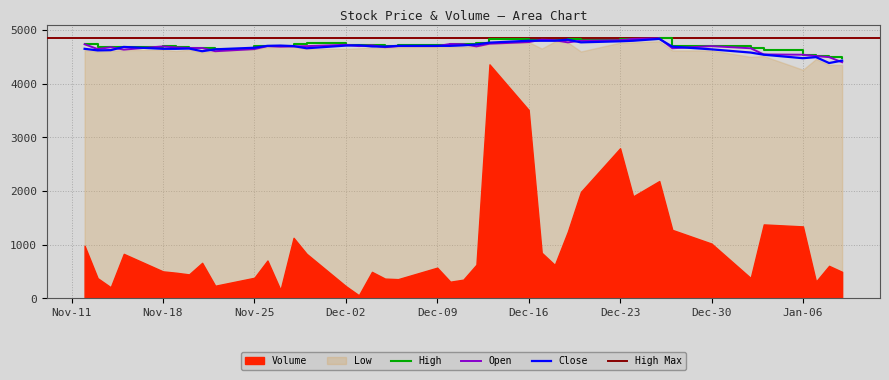

The value of High at Dec-16 is 1323. True or false?

False